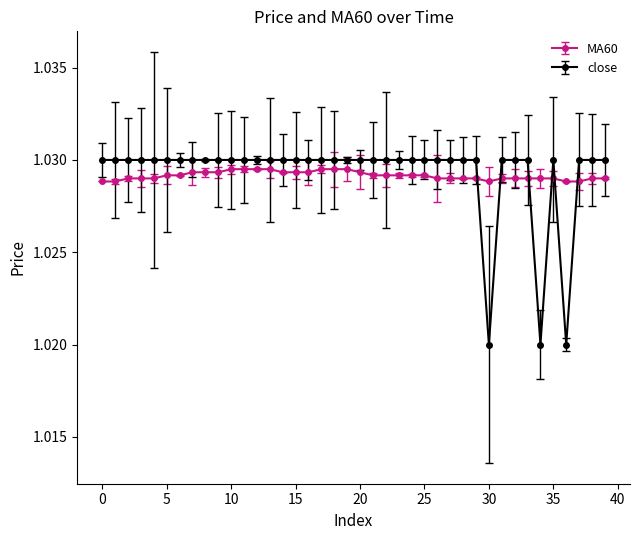

List the series in order of their peak value, lowest first.

MA60, close